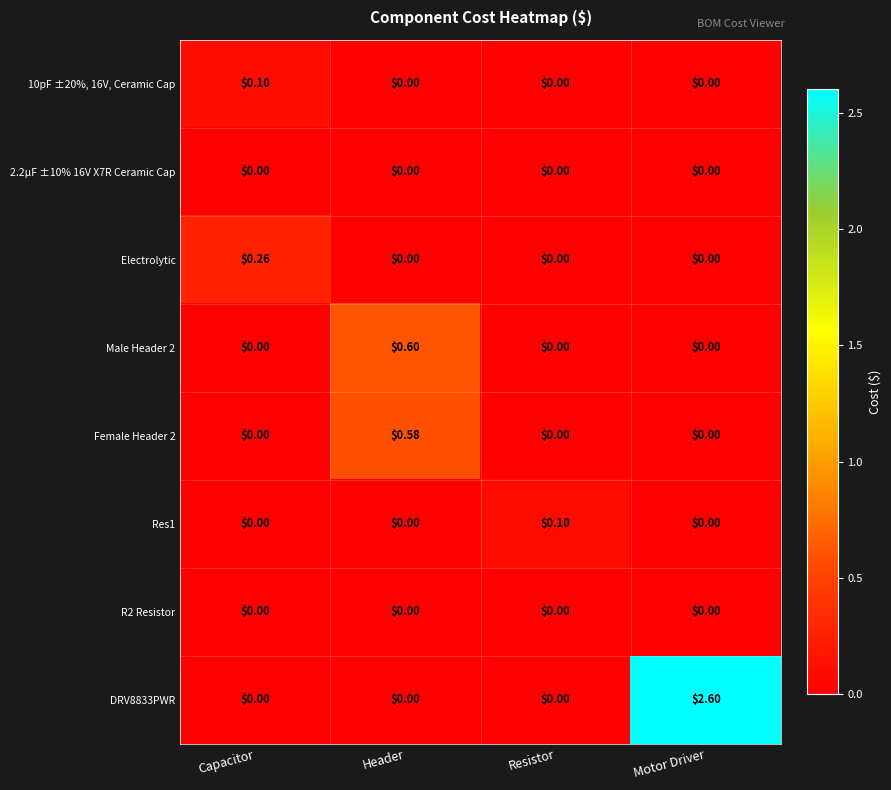

At which category is the sum across all series the highest?

Motor Driver